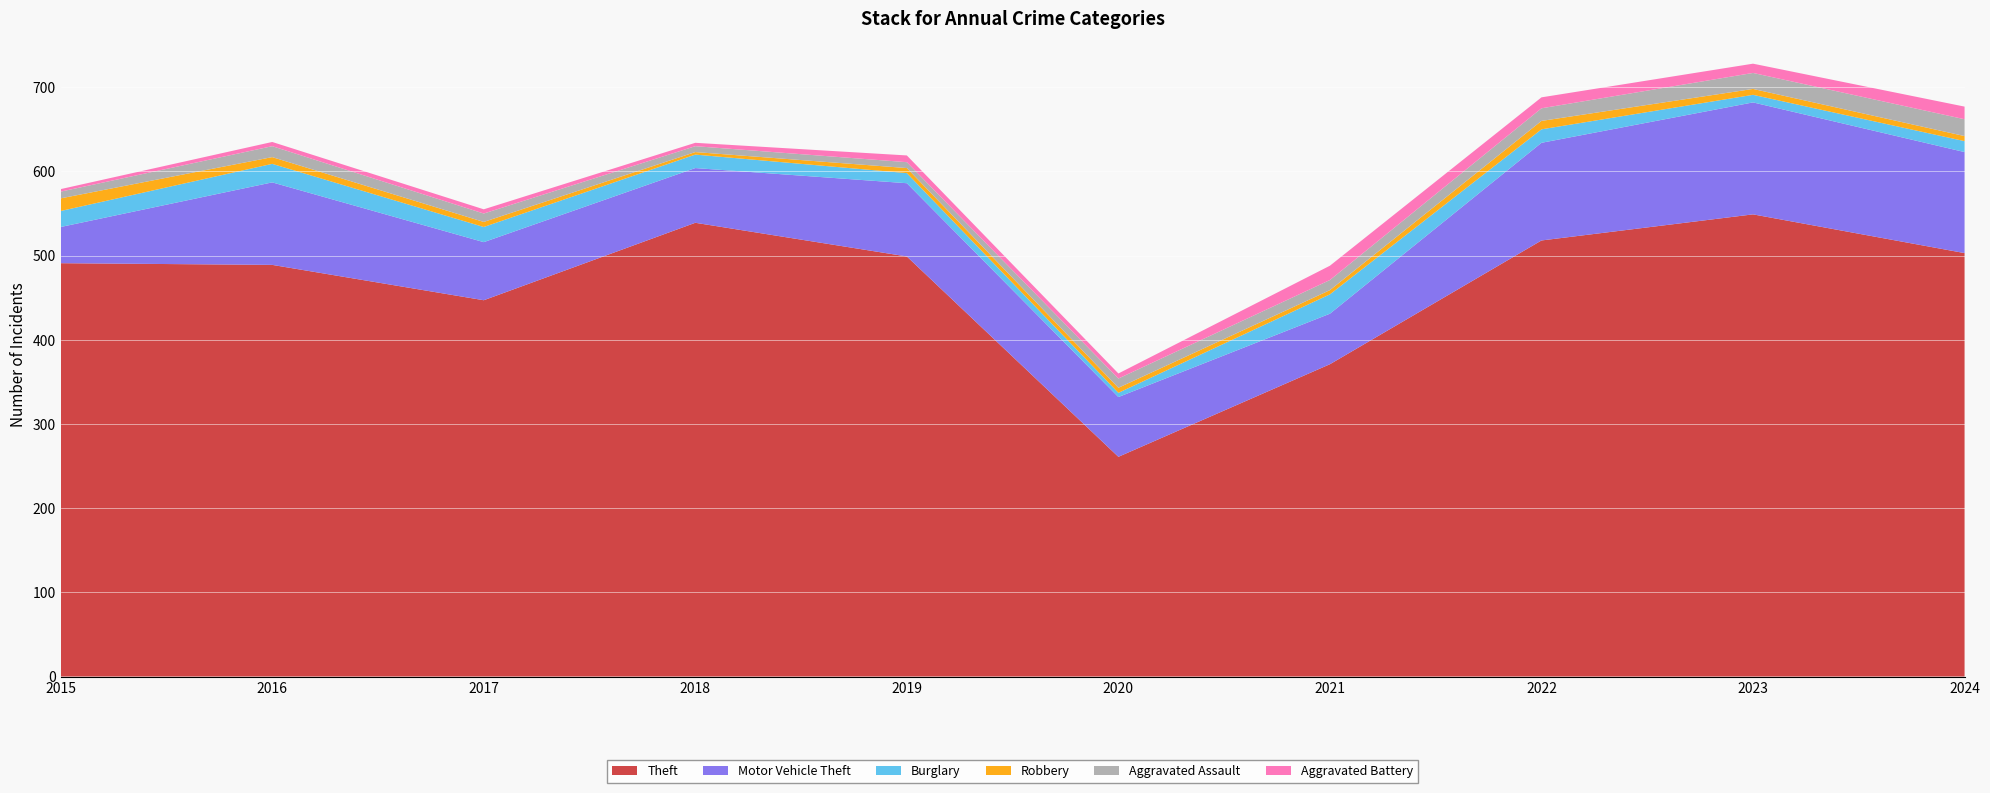

Reading left to right, what are all the values shown in this chart?

Theft: 2015=491	2016=489	2017=447	2018=539	2019=499	2020=261	2021=371	2022=518	2023=549	2024=503
Motor Vehicle Theft: 2015=43	2016=98	2017=69	2018=65	2019=87	2020=71	2021=60	2022=116	2023=133	2024=120
Burglary: 2015=19	2016=22	2017=18	2018=16	2019=12	2020=5	2021=23	2022=16	2023=9	2024=13
Robbery: 2015=15	2016=8	2017=6	2018=3	2019=6	2020=6	2021=5	2022=10	2023=7	2024=6
Aggravated Assault: 2015=8	2016=13	2017=10	2018=7	2019=7	2020=11	2021=12	2022=15	2023=19	2024=20
Aggravated Battery: 2015=3	2016=5	2017=5	2018=4	2019=8	2020=6	2021=17	2022=13	2023=11	2024=15